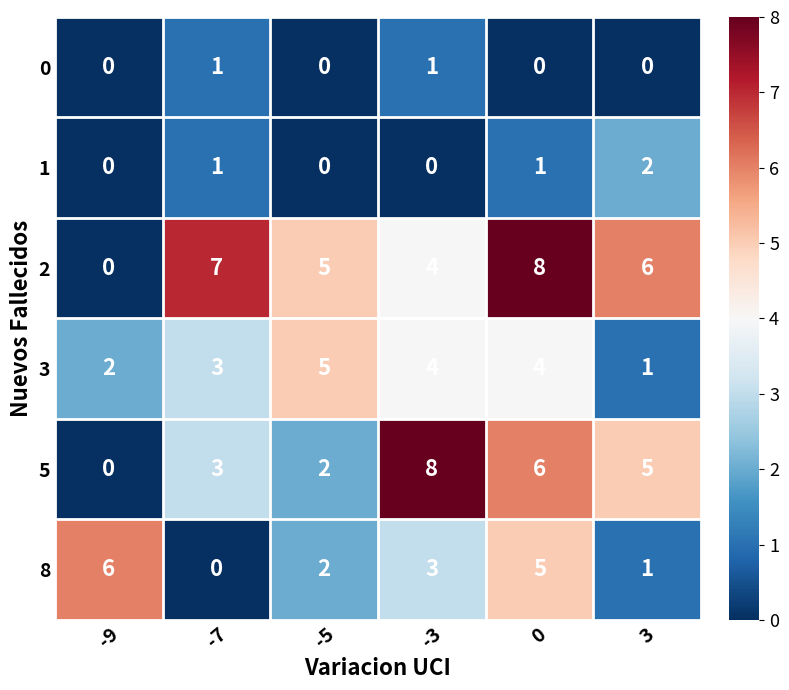

What is the spread (max minus min) of values at -5?

5